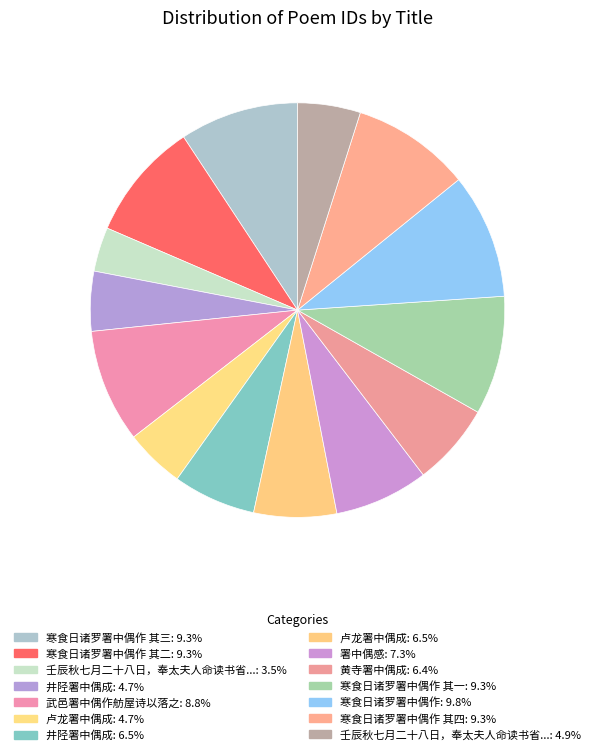

How many slices are in this pie chart?

14